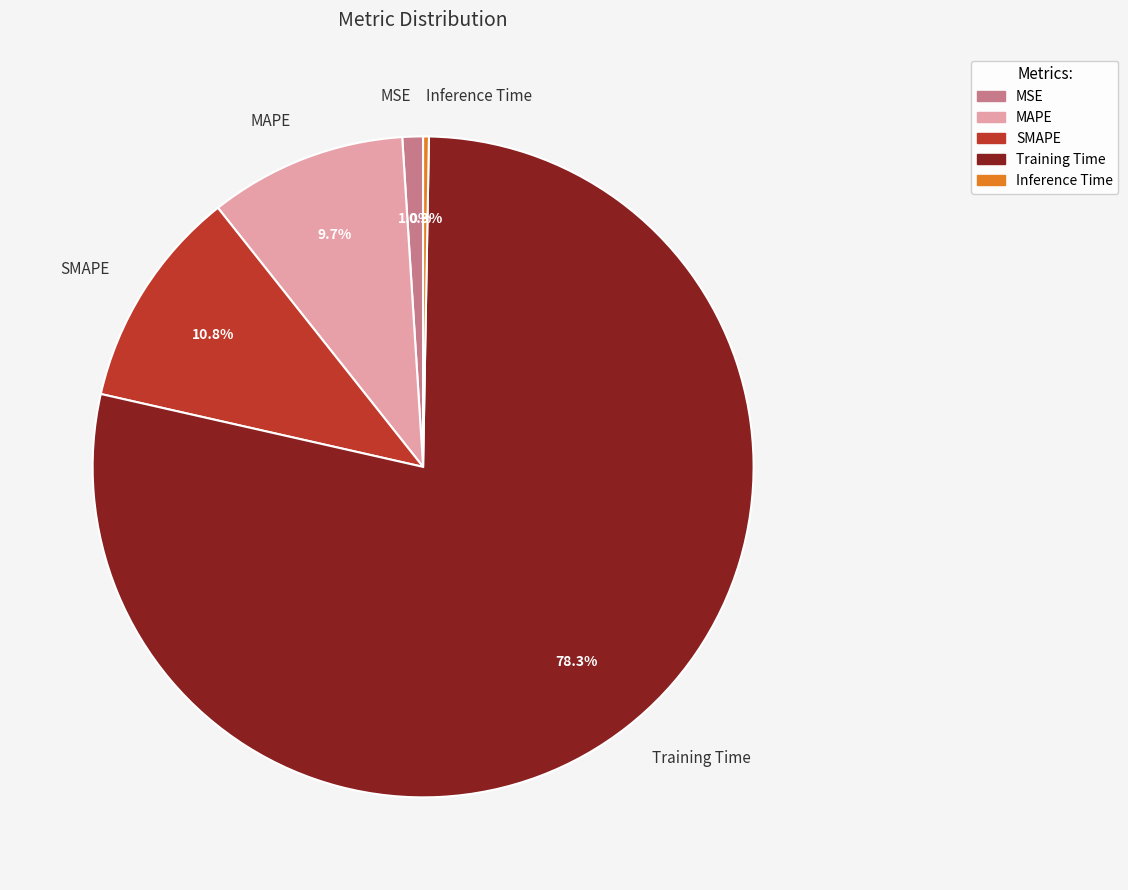

To the nearest percent, what is the difference between the largest and smallest slice percentages?

78%